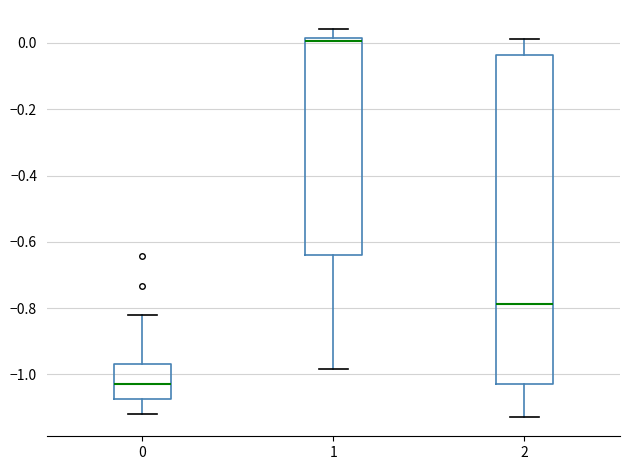

Reading left to right, read every box against the y-axis: the position of its median line, the range the box covers, and the ends of its whiskers. The values are not printed on the chart, so give them approximately, as read against the axis.

0: median -1.02, box -1.08 to -0.96, whiskers -1.12 to -0.82
1: median 0.00, box -0.64 to 0.02, whiskers -0.98 to 0.04
2: median -0.78, box -1.02 to -0.04, whiskers -1.12 to 0.02